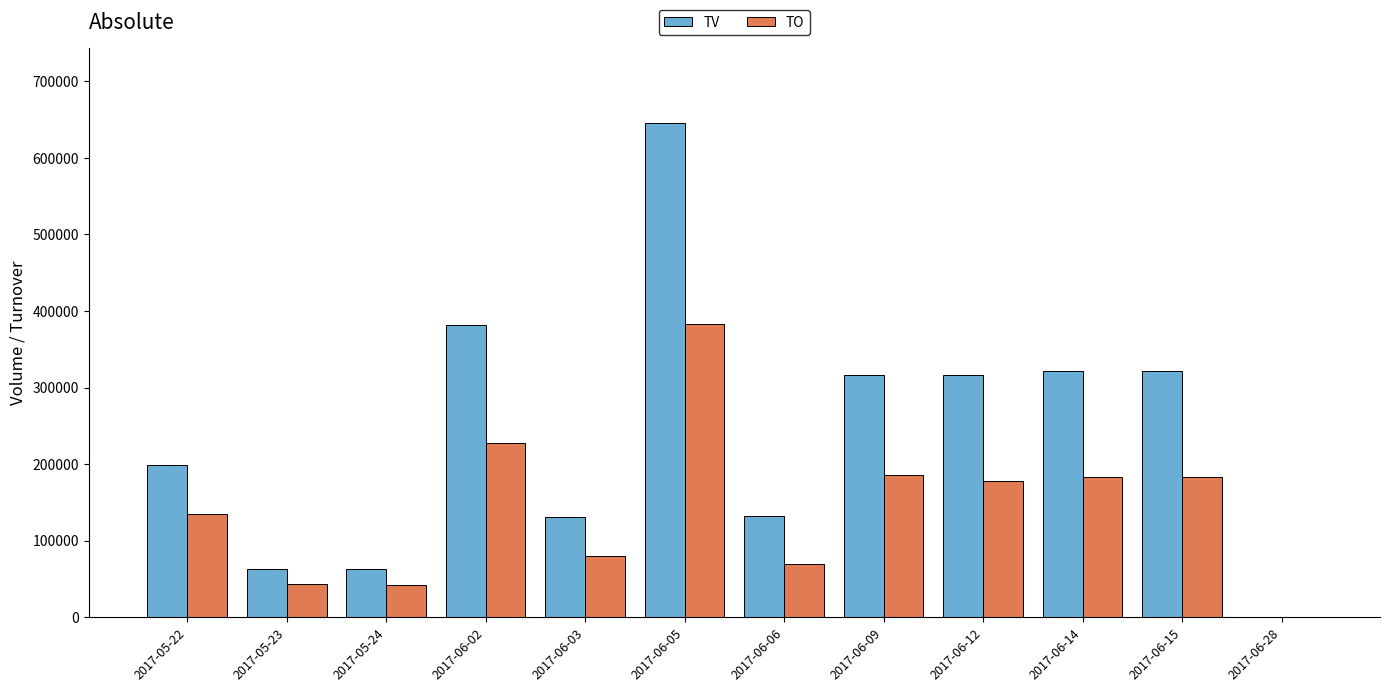

The value of TO at 2017-06-03 is 128359. True or false?

False